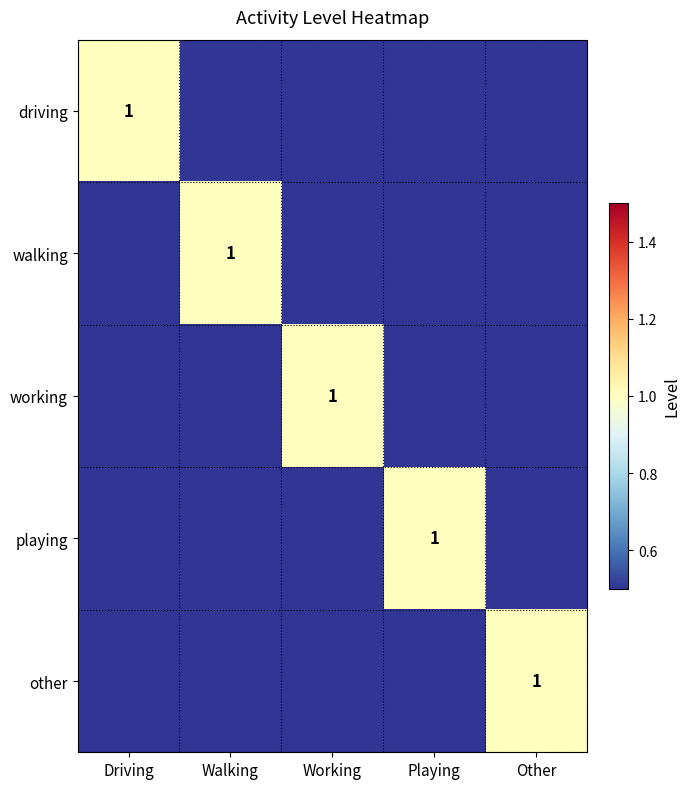

The value of playing at Playing is 0. True or false?

False